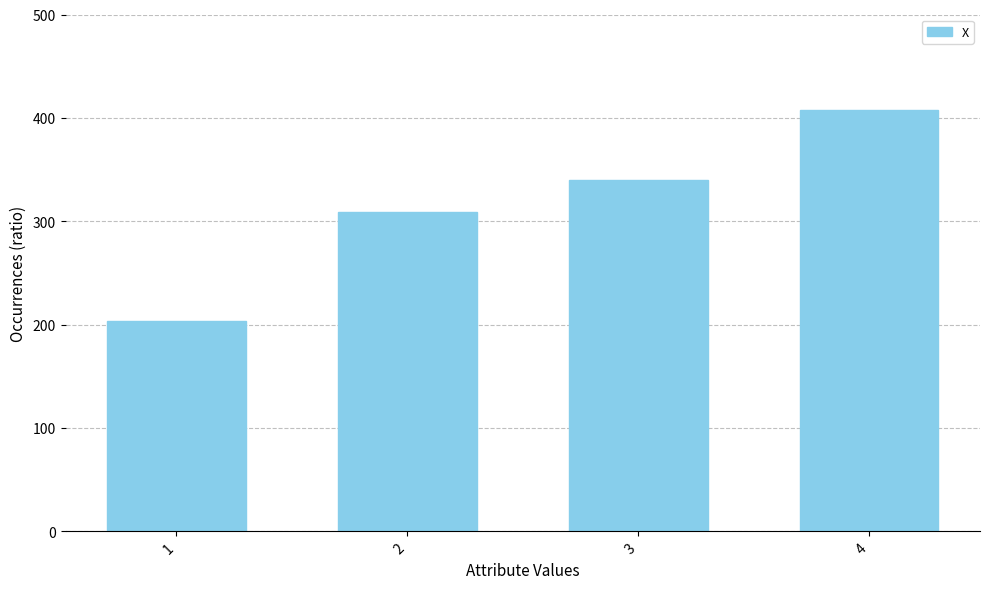

The value at 3 is 339.8. True or false?

True